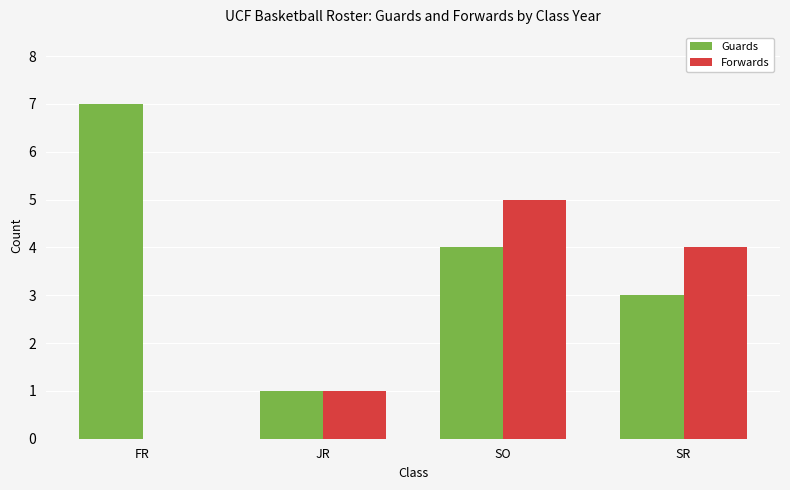

How many Guards values are between 3 and 7?

3